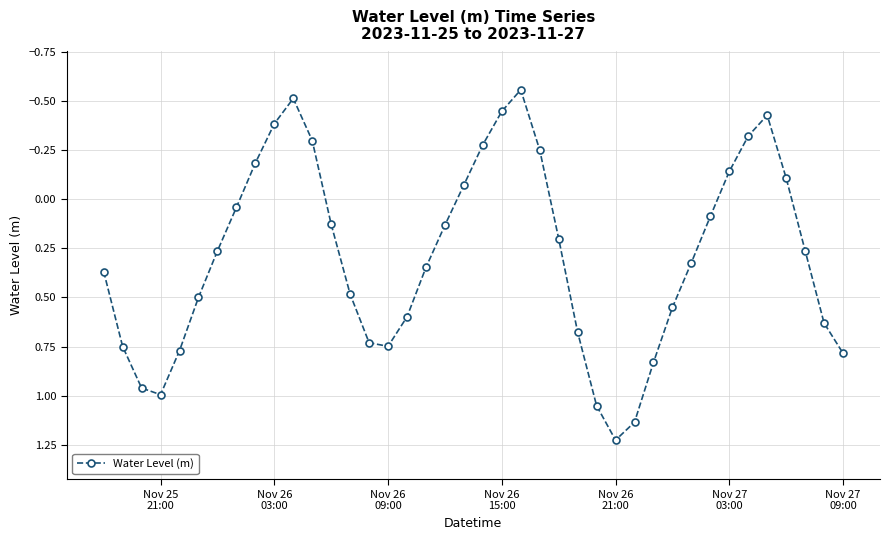

What is the difference between the maximum and minimum values?

1.8